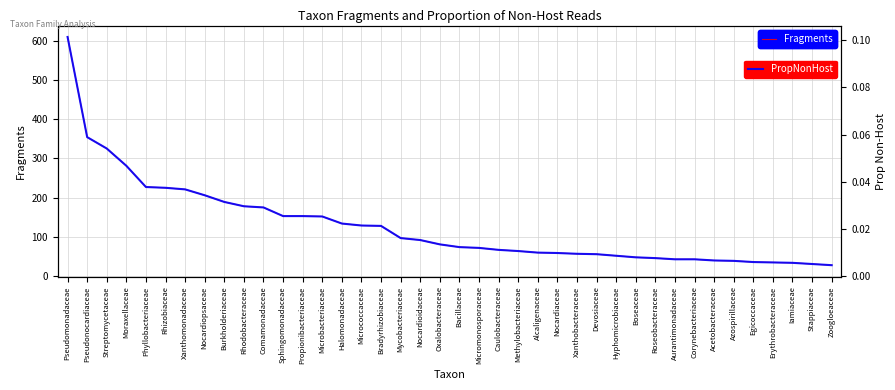

What are all the series names shown in the legend?

Fragments, PropNonHost